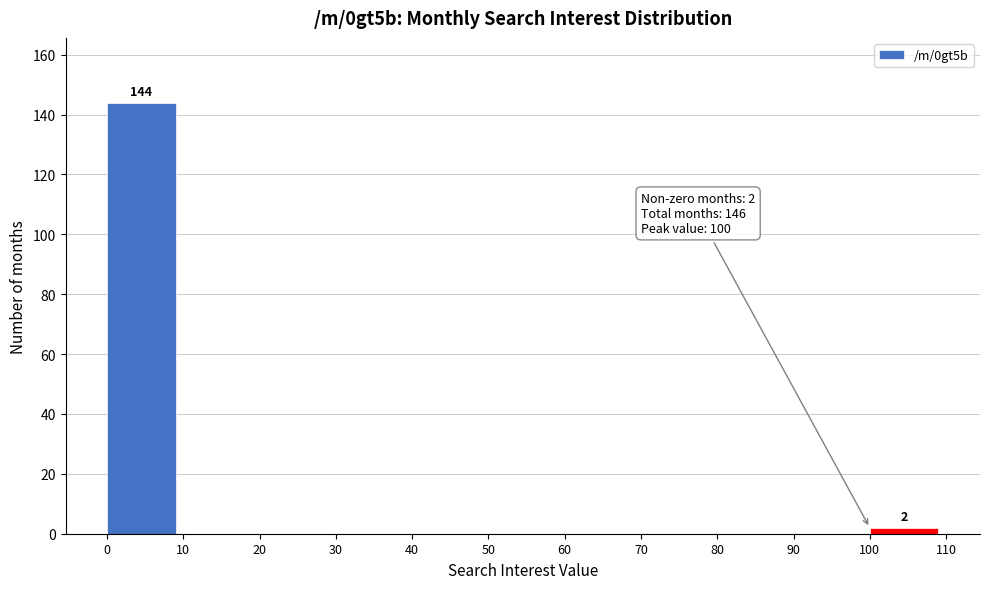

Over which range of the x-axis is the bar tallest?

0 to 10